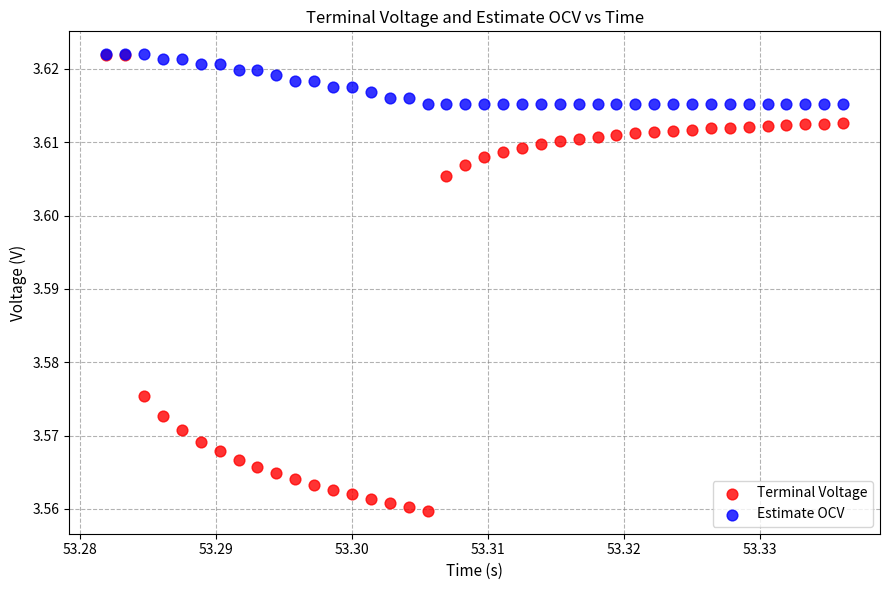

Which series has the largest Y range (max minus min)?

Terminal Voltage